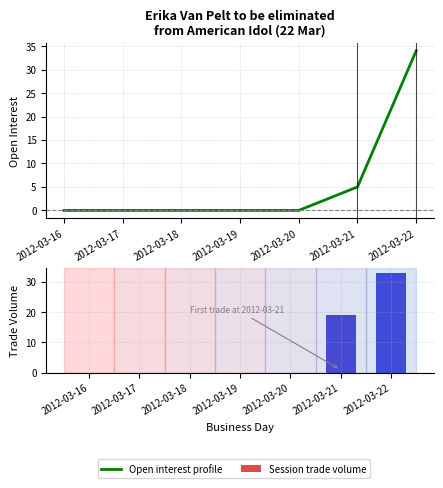

Between 2012-03-17 and 2012-03-20, which series saw the biggest shift?

Open interest profile